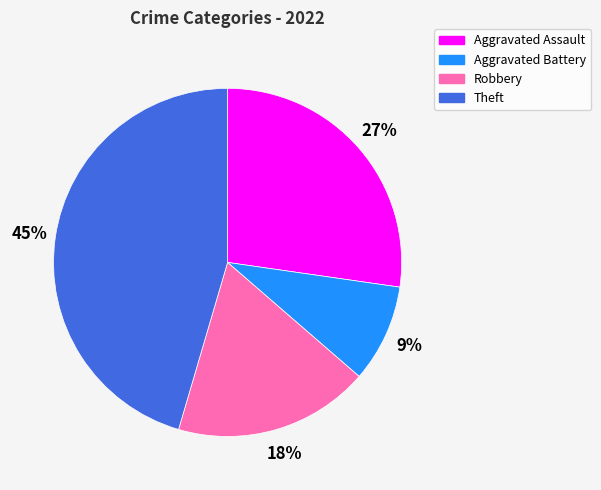

What is the smallest slice in the pie chart?

Aggravated Battery